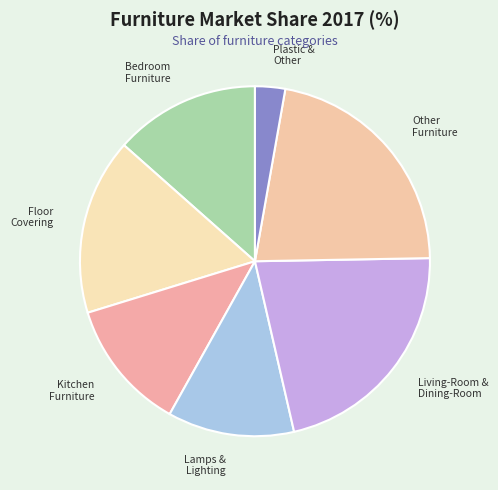

How many segments does this pie chart have?

7